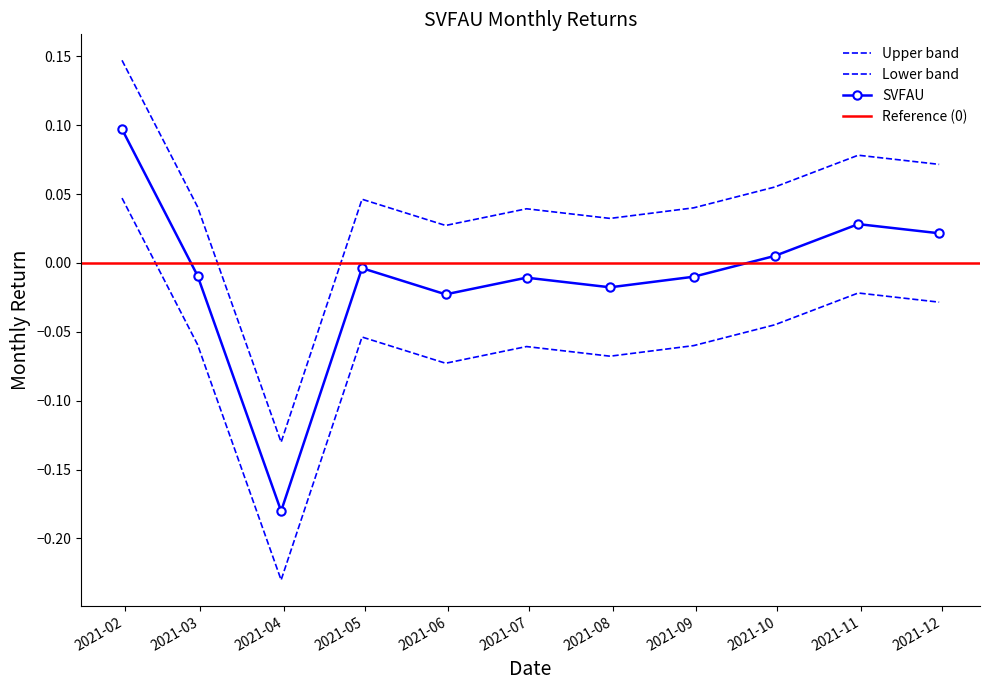

True or false: the data has more than 2 interior local peaks.

True